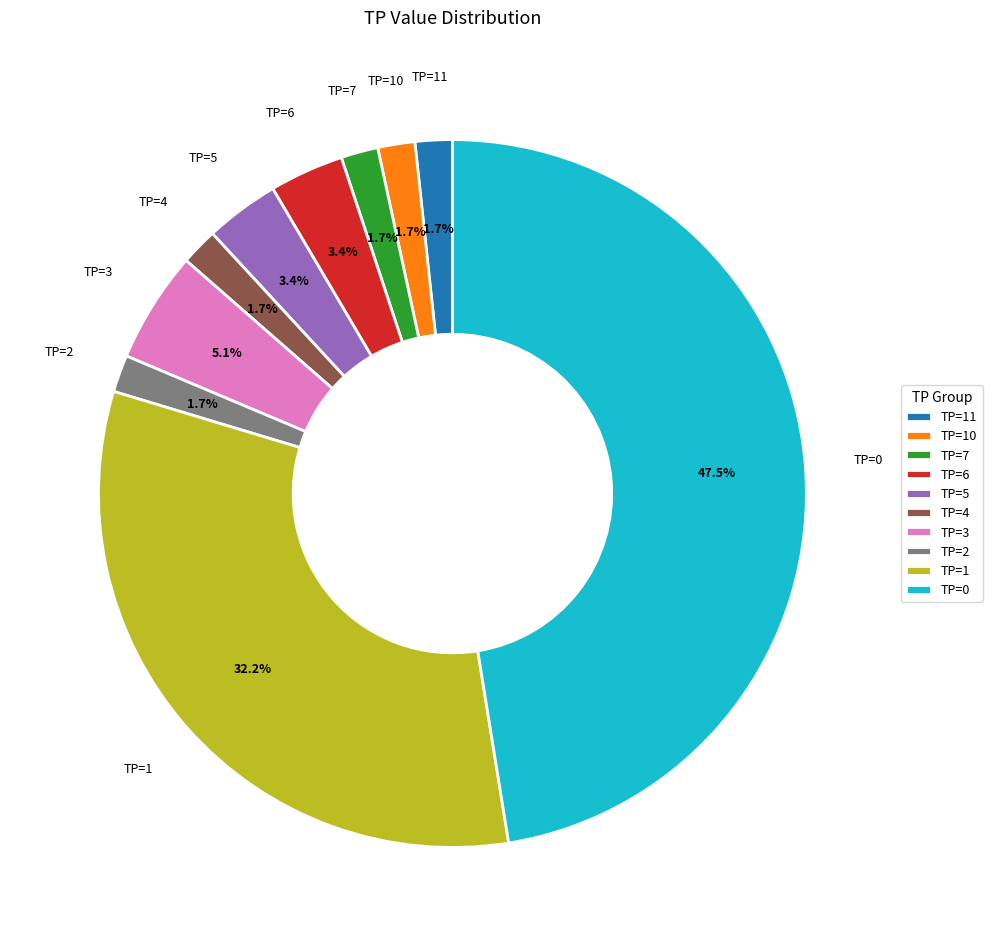

Is there a majority slice in this chart?

No